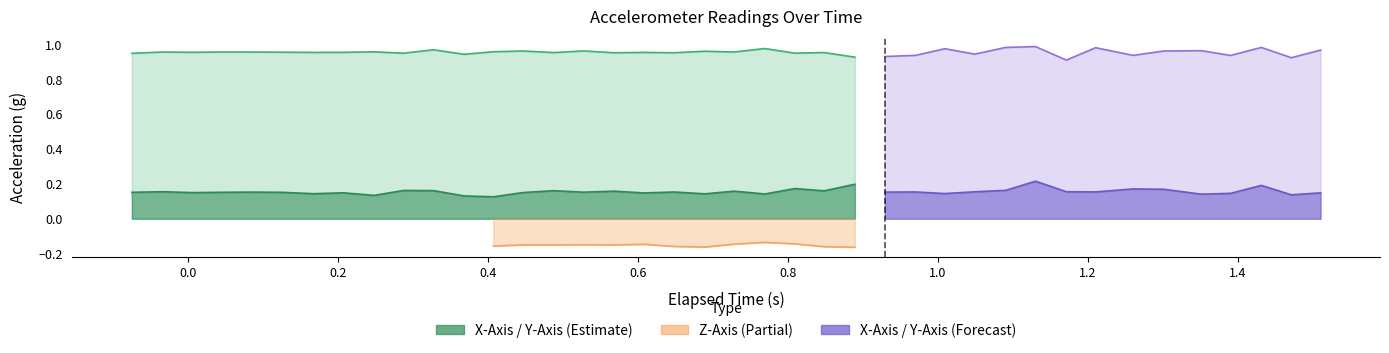

True or false: X-Axis (g) and Z-Axis (g) cross at least once.

False